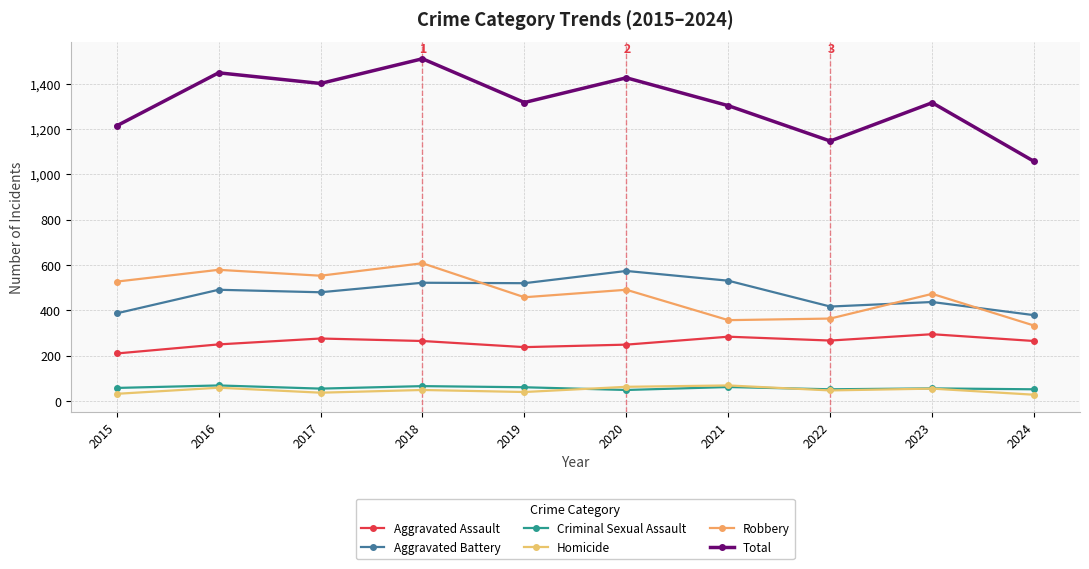

The value of Aggravated Assault at 2016 is 357. True or false?

False